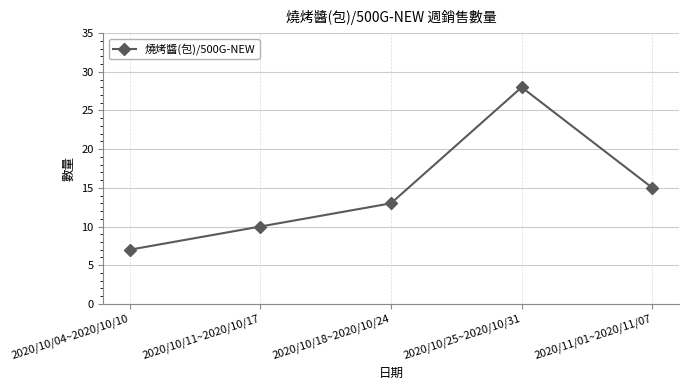

What is the change in value from 2020/10/04~2020/10/10 to 2020/10/18~2020/10/24?

+6